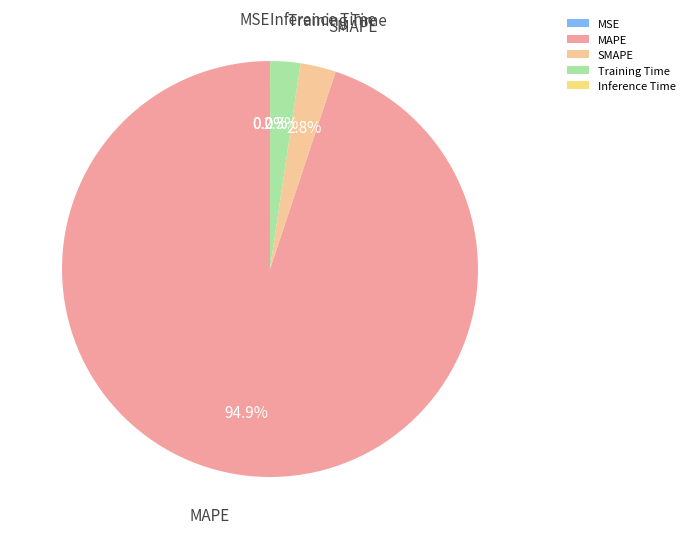

Does any single category account for the majority?

Yes